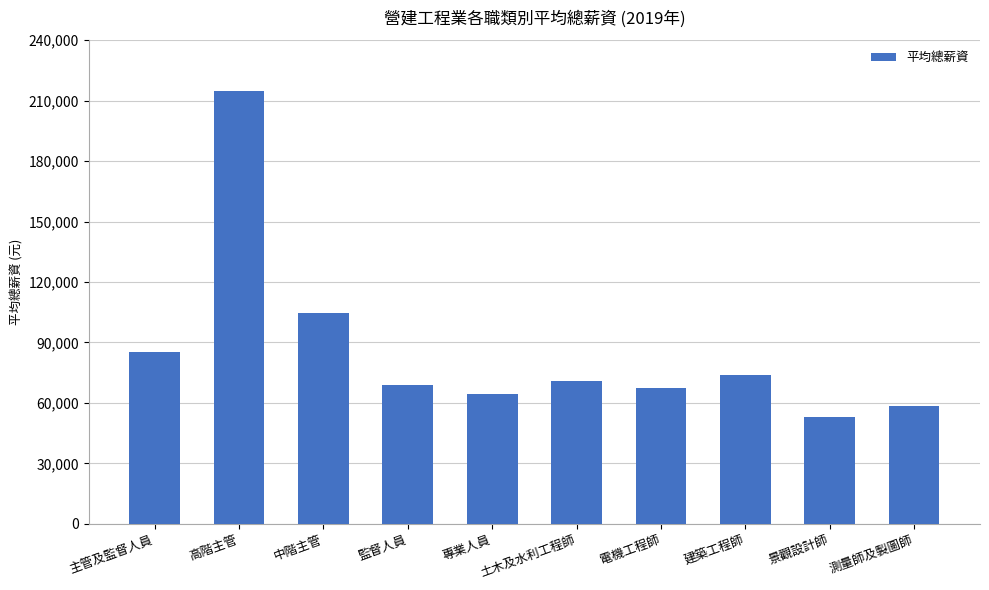

What position from the right is 中階主管?

8